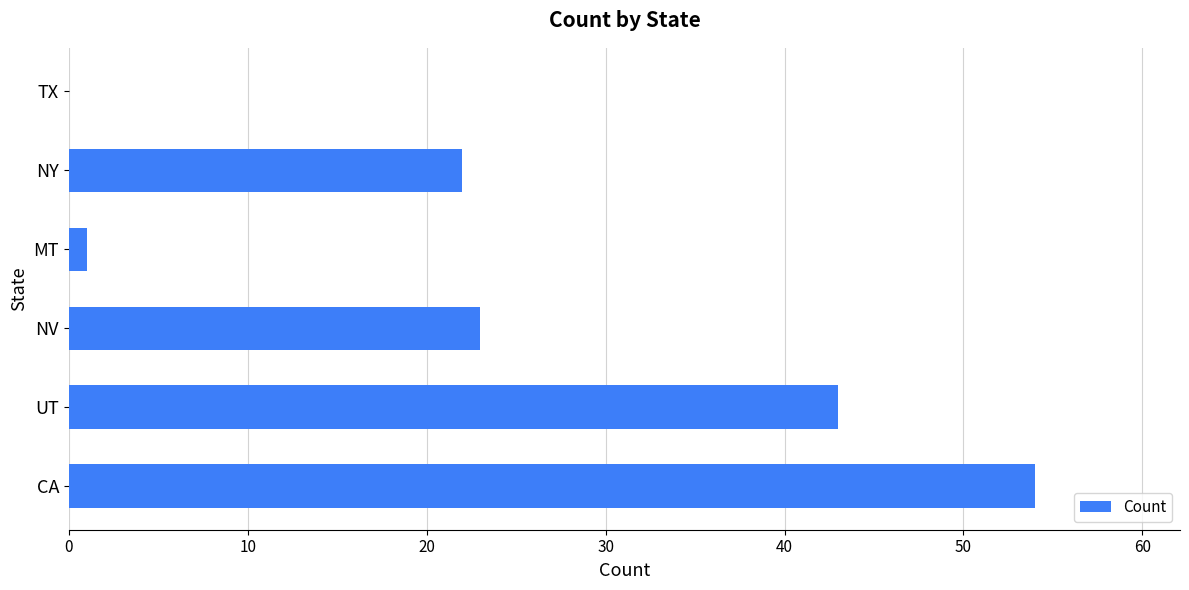

What is the sum of all values?

143